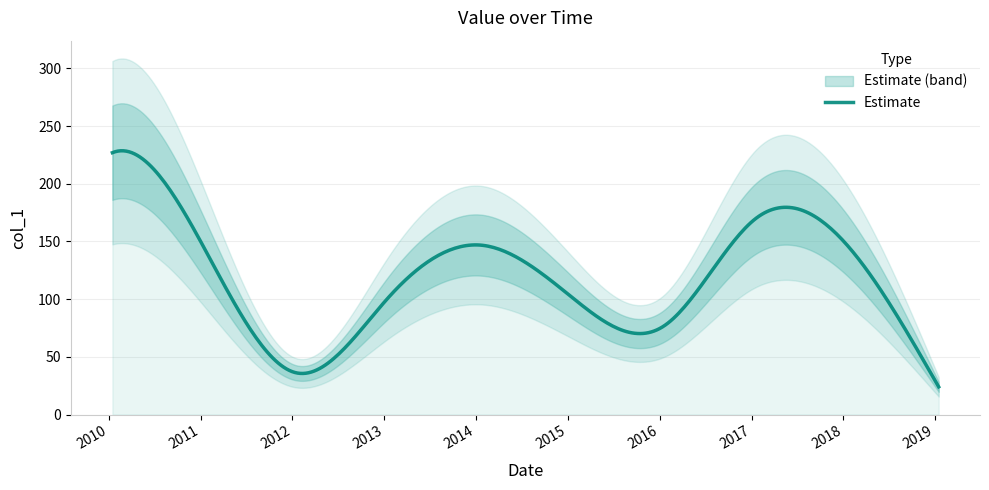

What is the value of the 2nd point from the left?

144.4